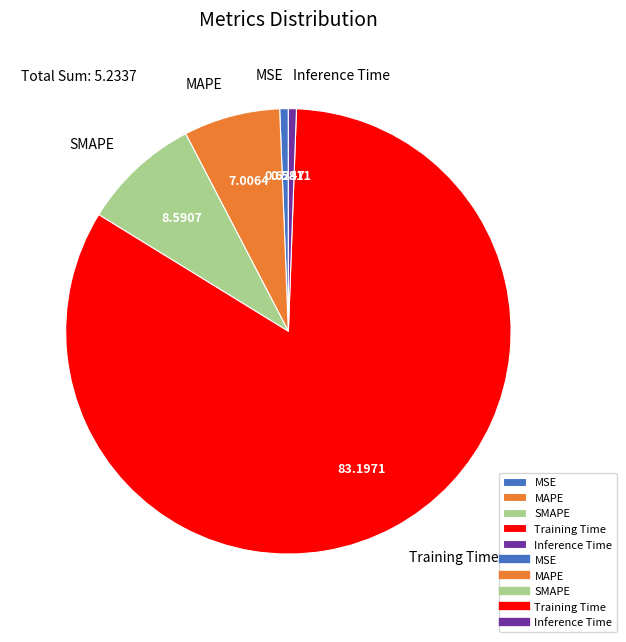

Is Training Time the majority of the pie?

Yes